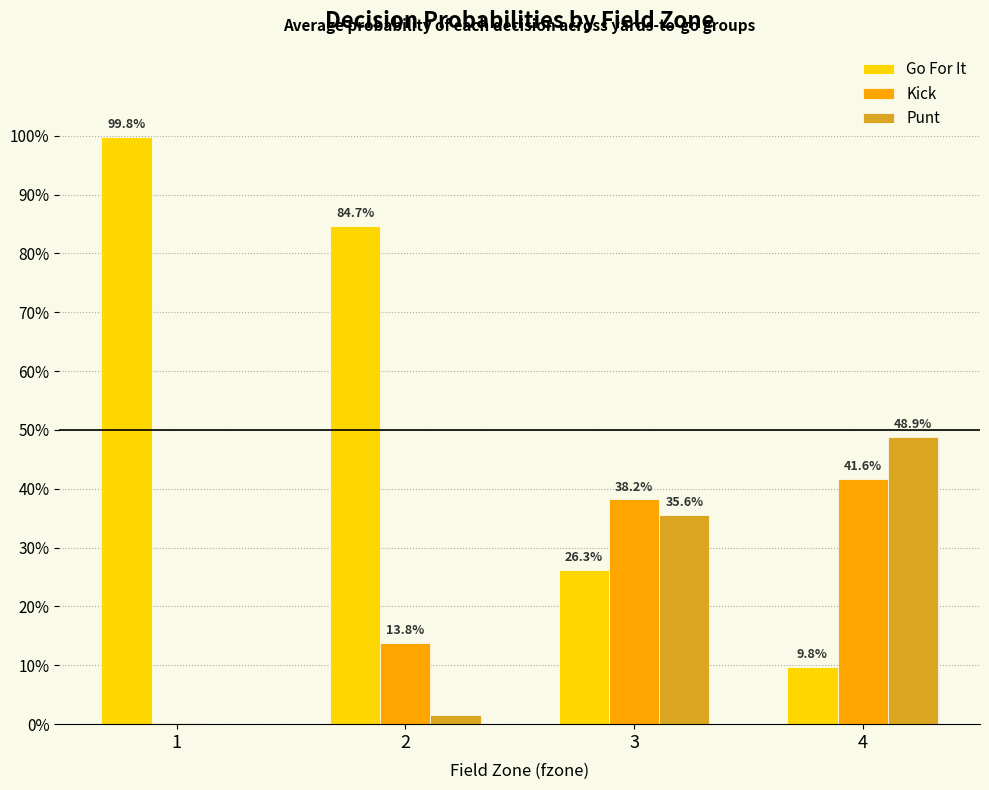

What are all the series names shown in the legend?

Go For It, Kick, Punt